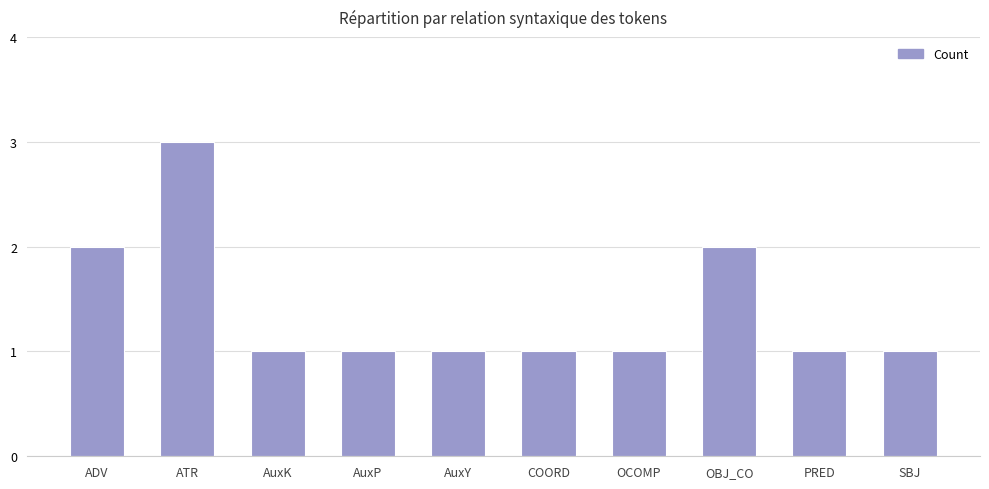

True or false: the data shows 1 at PRED.

True